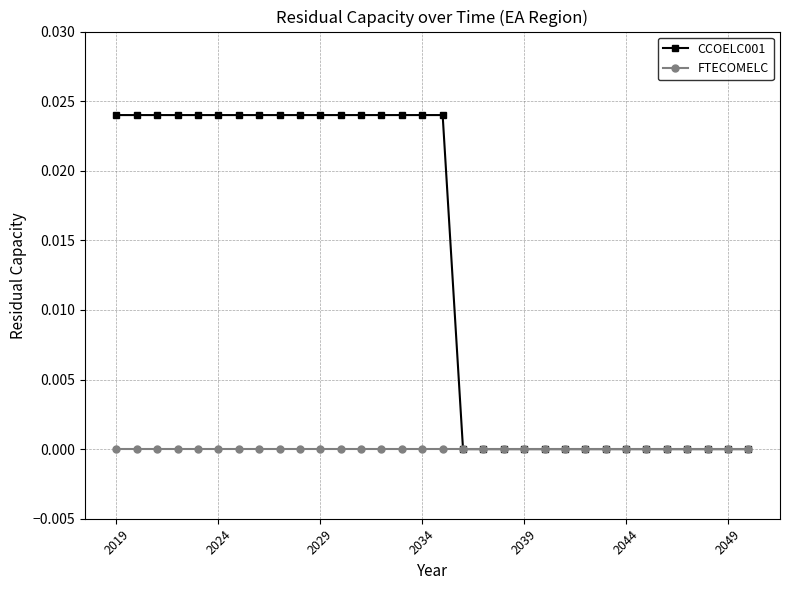

Rank the series by their maximum value, from lowest to highest.

FTECOMELC, CCOELC001